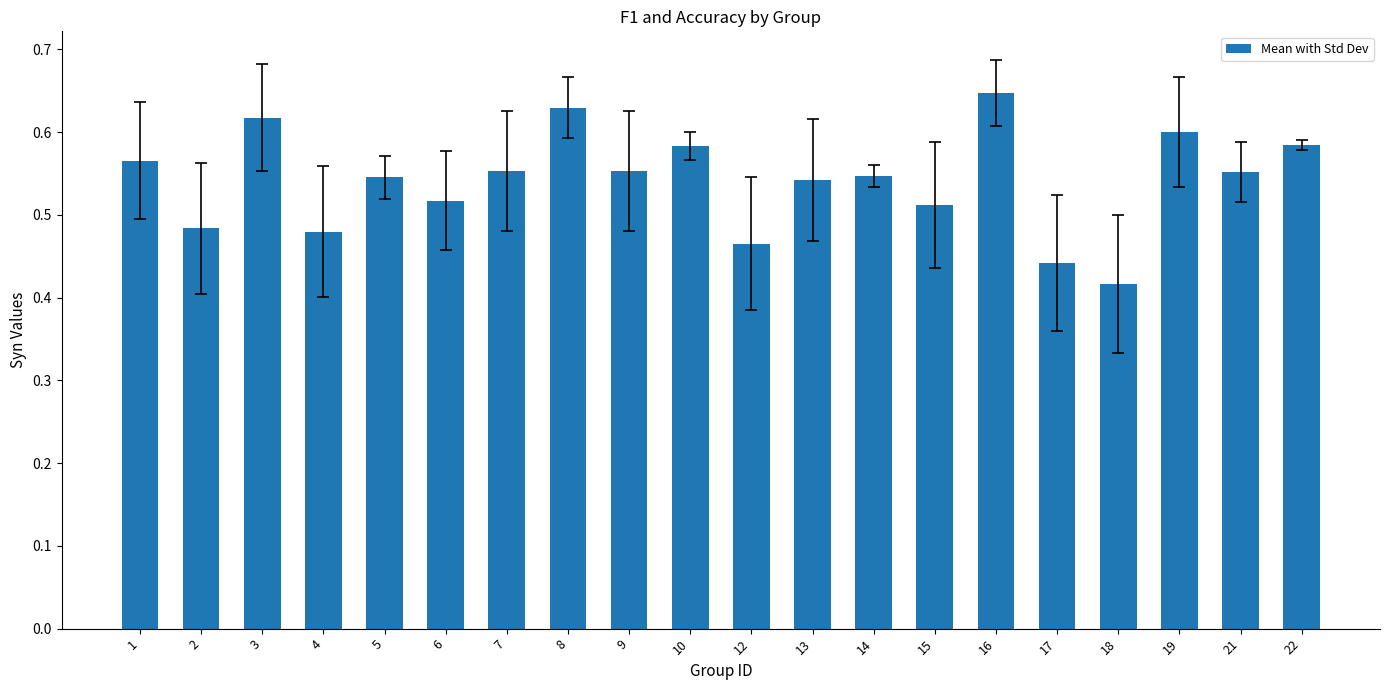

How many values are between 0 and 1?

20